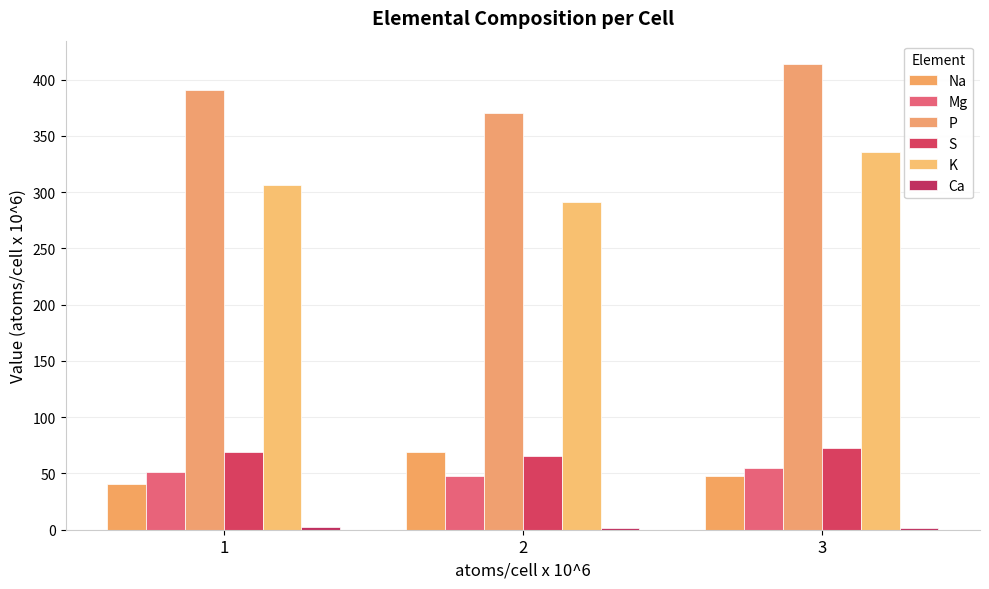

Between 3 and 2, which is larger?

2